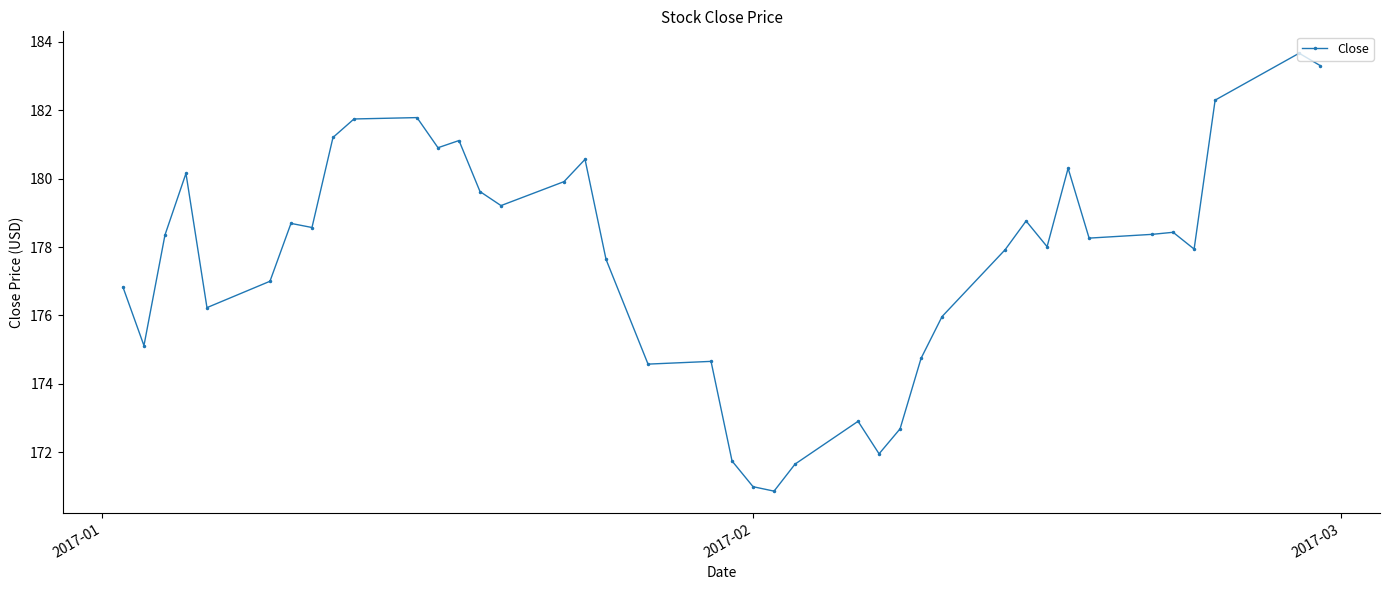

True or false: there are more than 1 points higher than both neighbors.

True